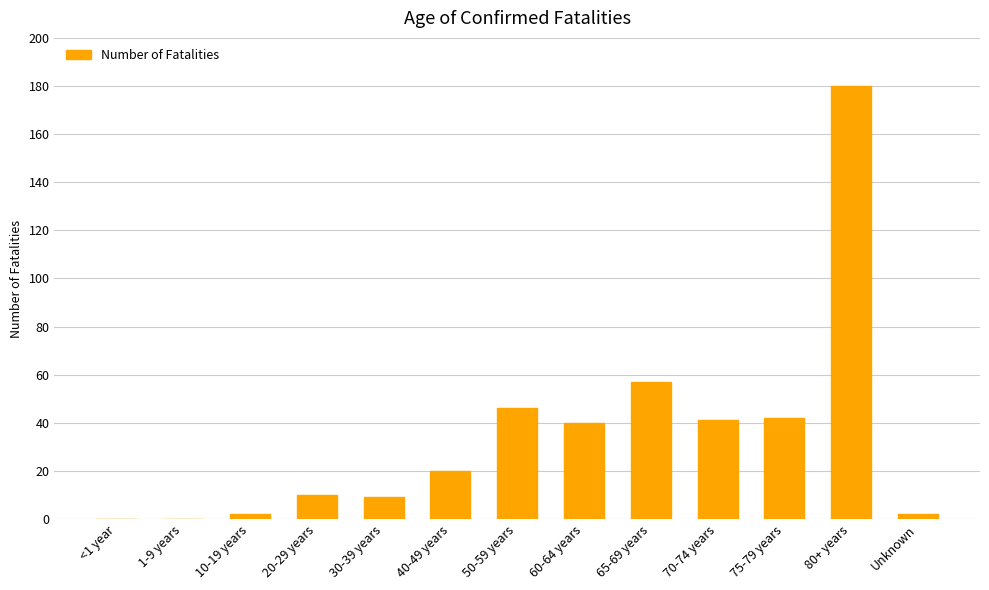

What is the change in value from 20-29 years to 65-69 years?

+47